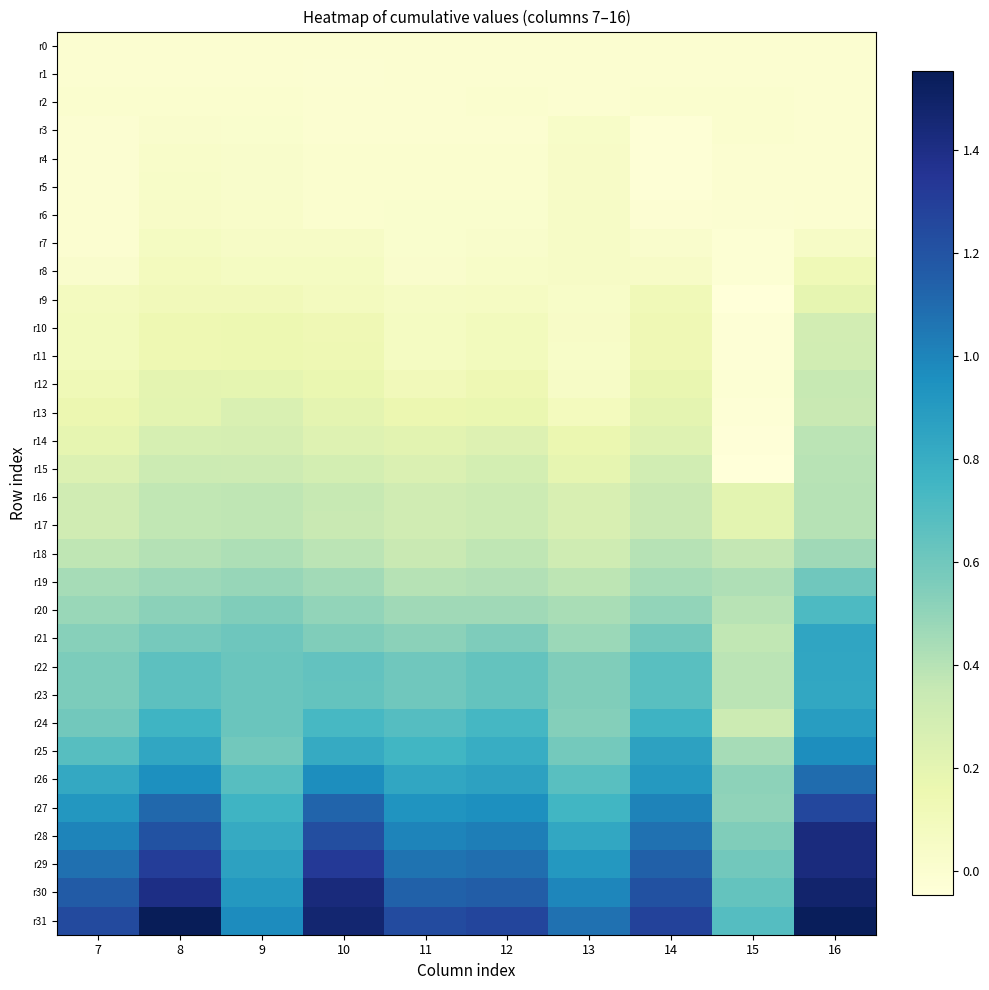

Count the number of categories in the chart.

10